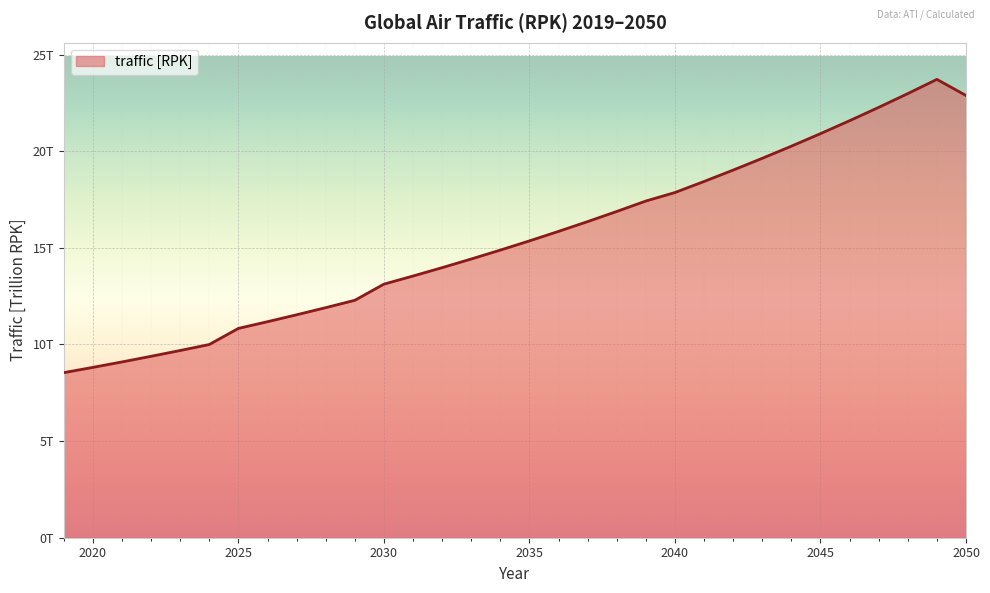

Does the chart have visible grid lines?

Yes